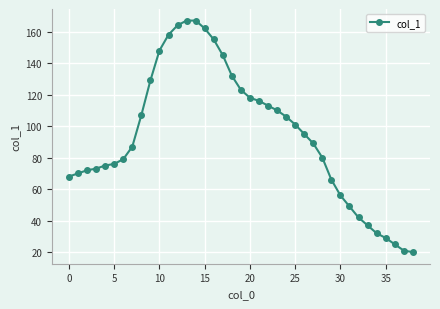

What is the value of the 14th point from the left?

167